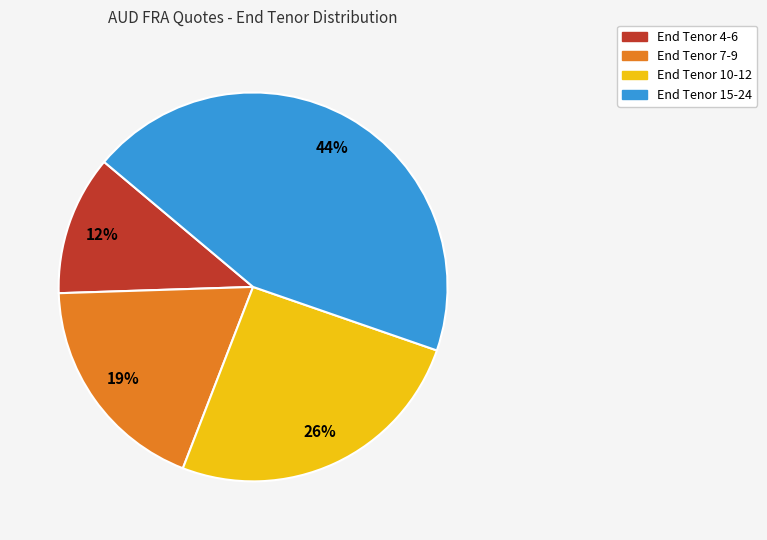

Count the number of slices in the pie.

4